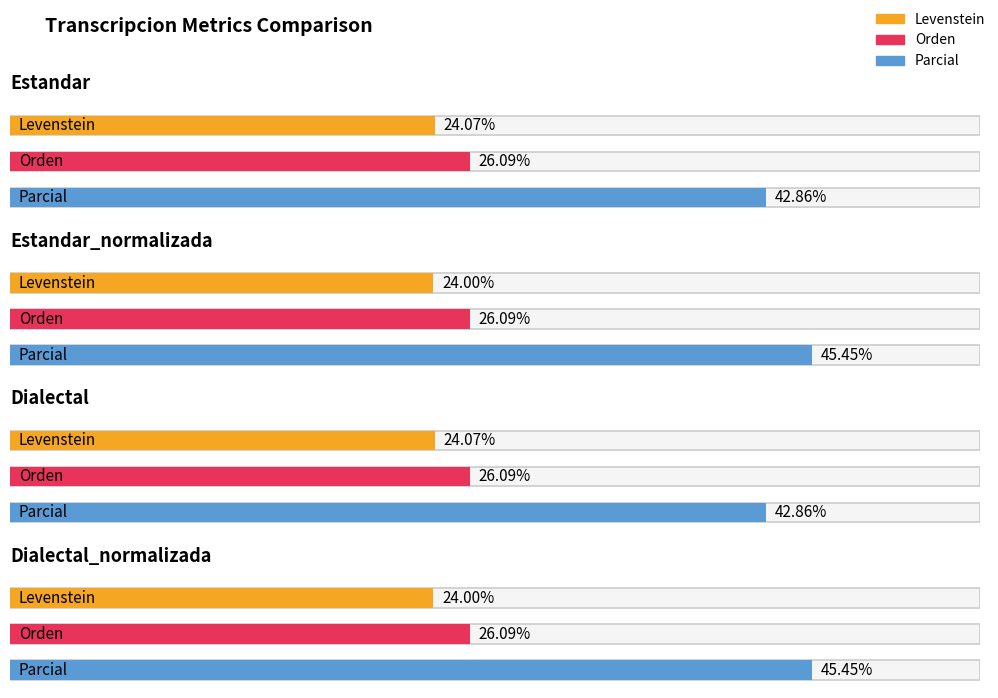

Which series has the largest range (max minus min)?

Parcial